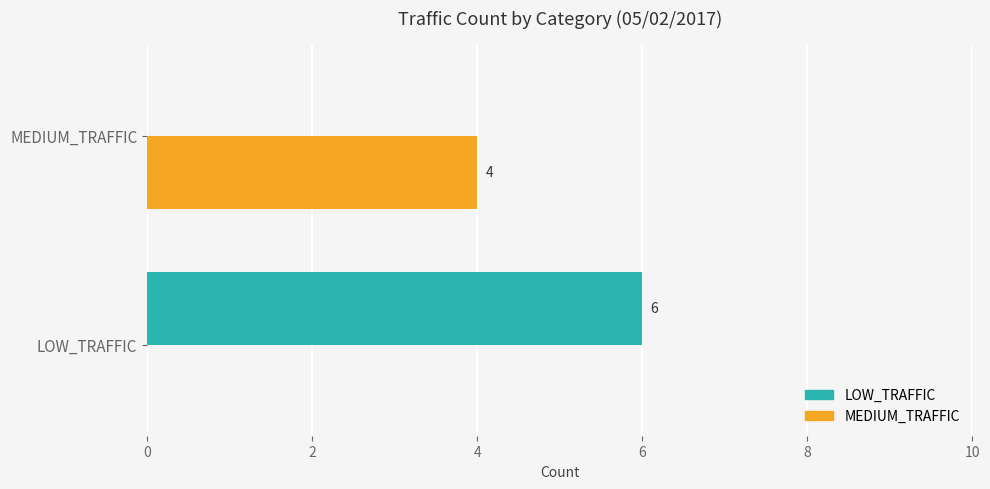

Count the MEDIUM_TRAFFIC values in the range 0 to 4.

2